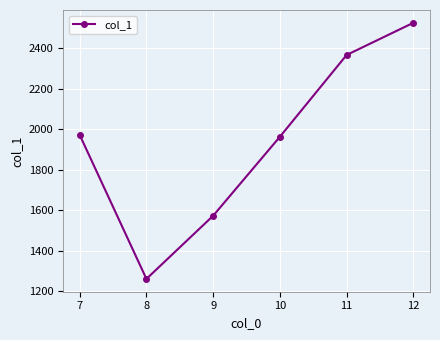

How many data points are less than 1971?

3